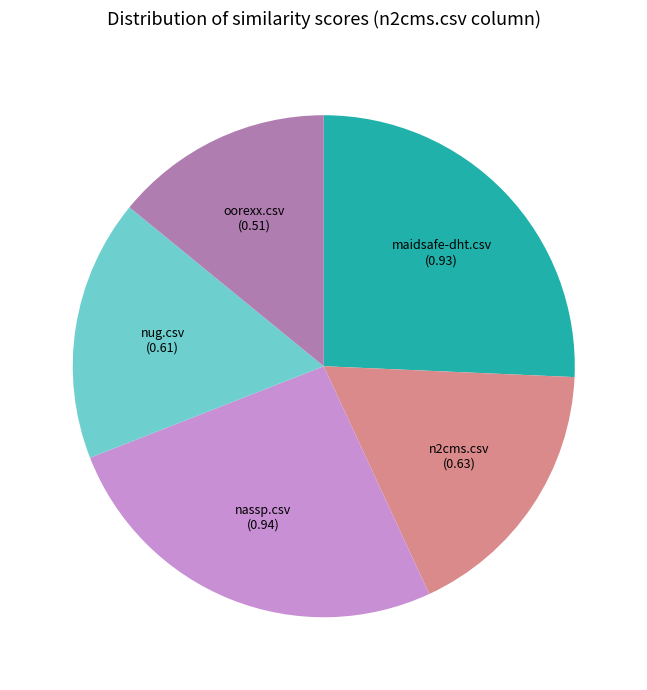

Does any single category account for the majority?

No